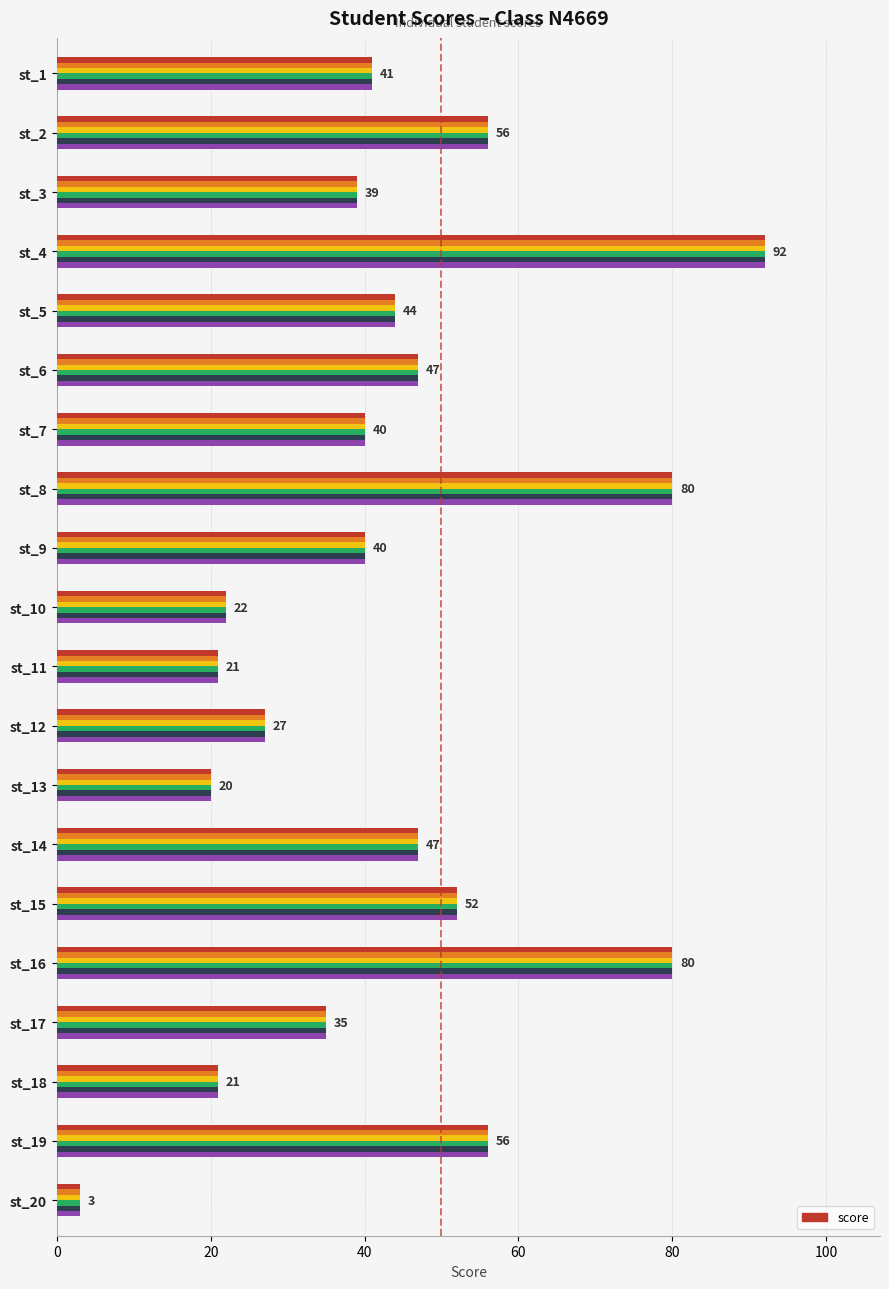

Approximately how many times larger is the value at st_14 compared to st_12?

1.7